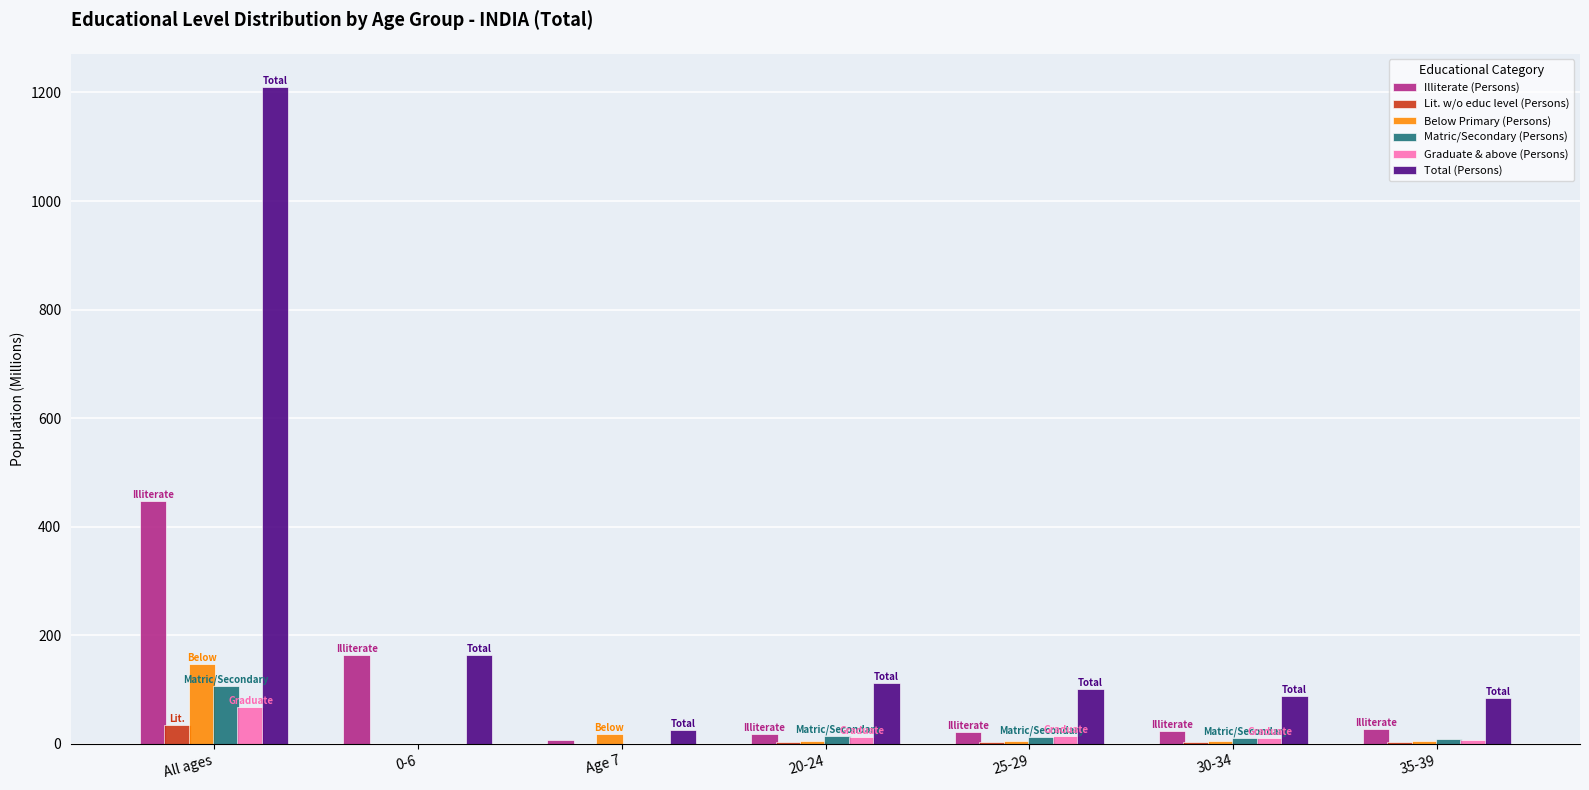

How many groups of bars are there?

7